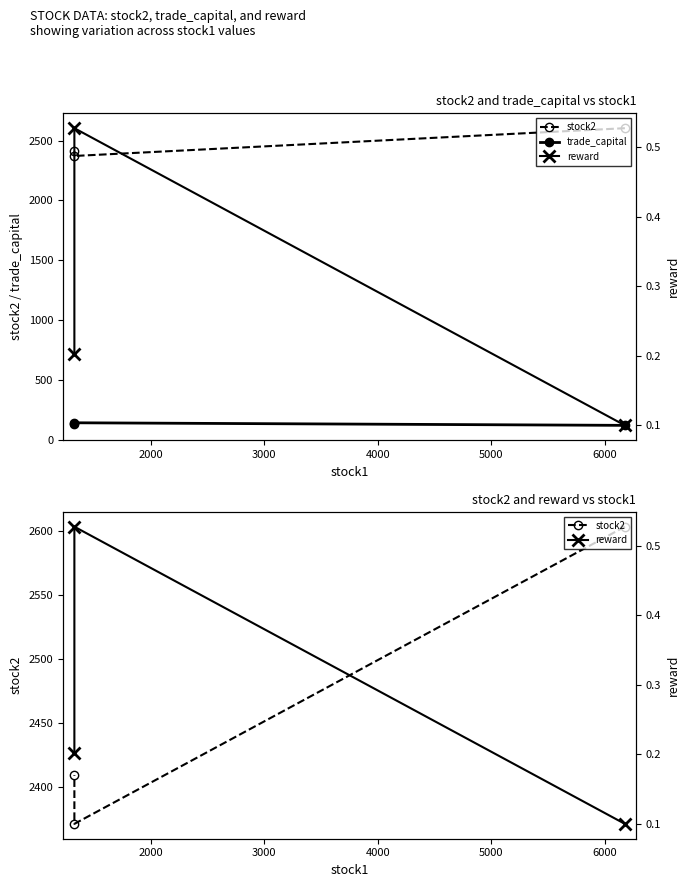

Which series has the largest total across all categories?

stock2